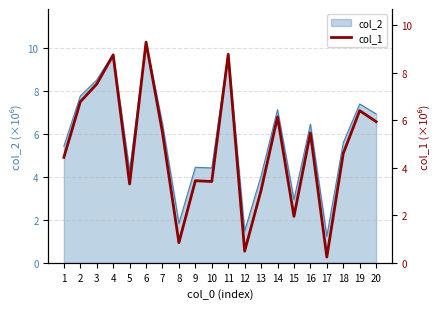

What is the change in value from 5 to 15?

-1.4